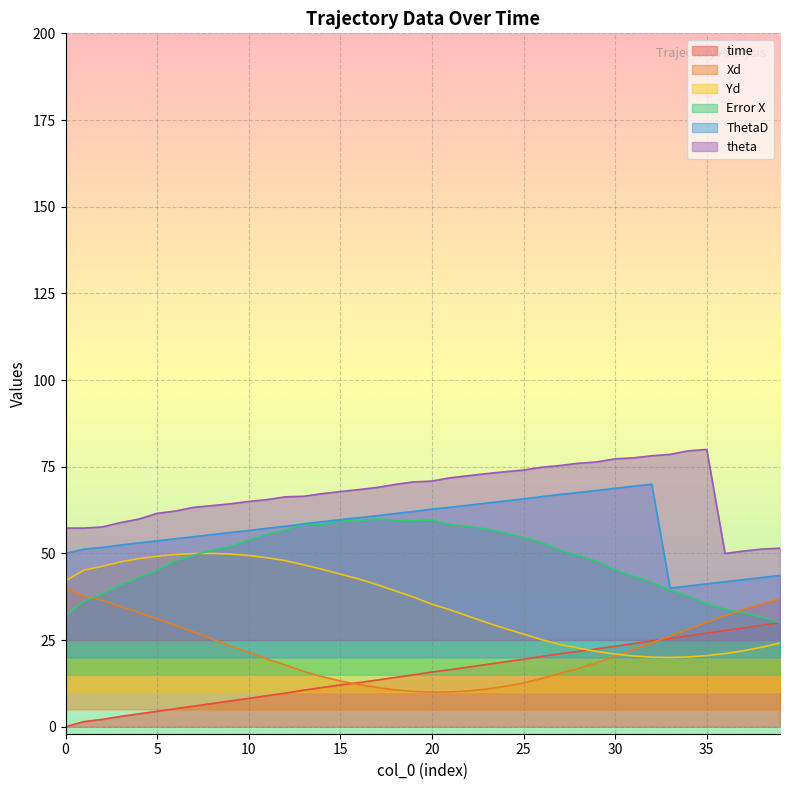

Rank the series by their maximum value, from highest to lowest.

theta, ThetaD, Error X, Yd, Xd, time